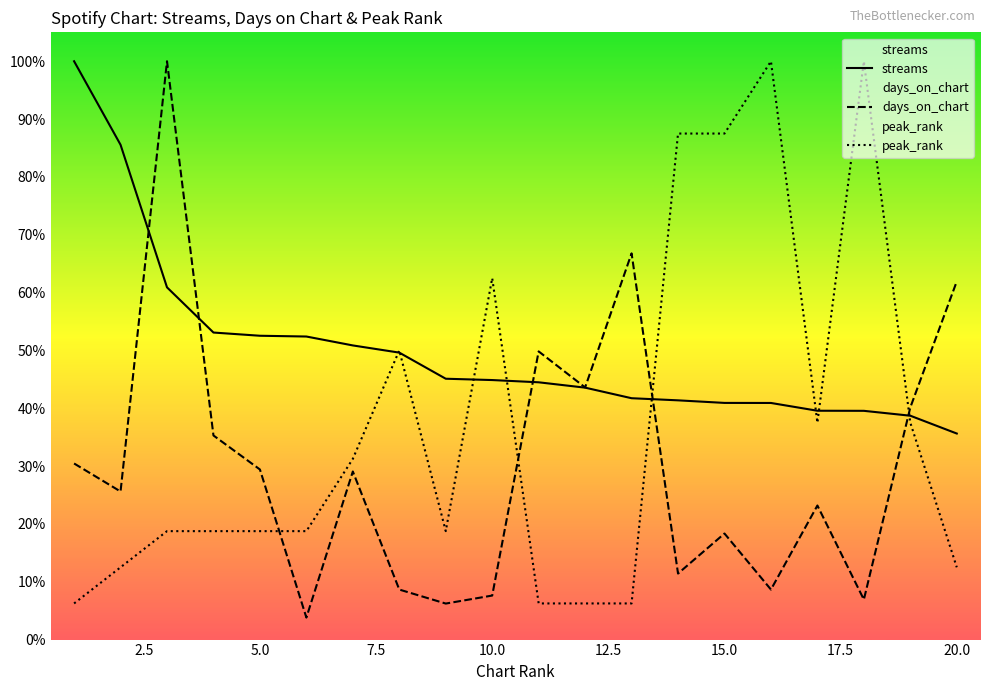

How many lines are shown in the chart?

3